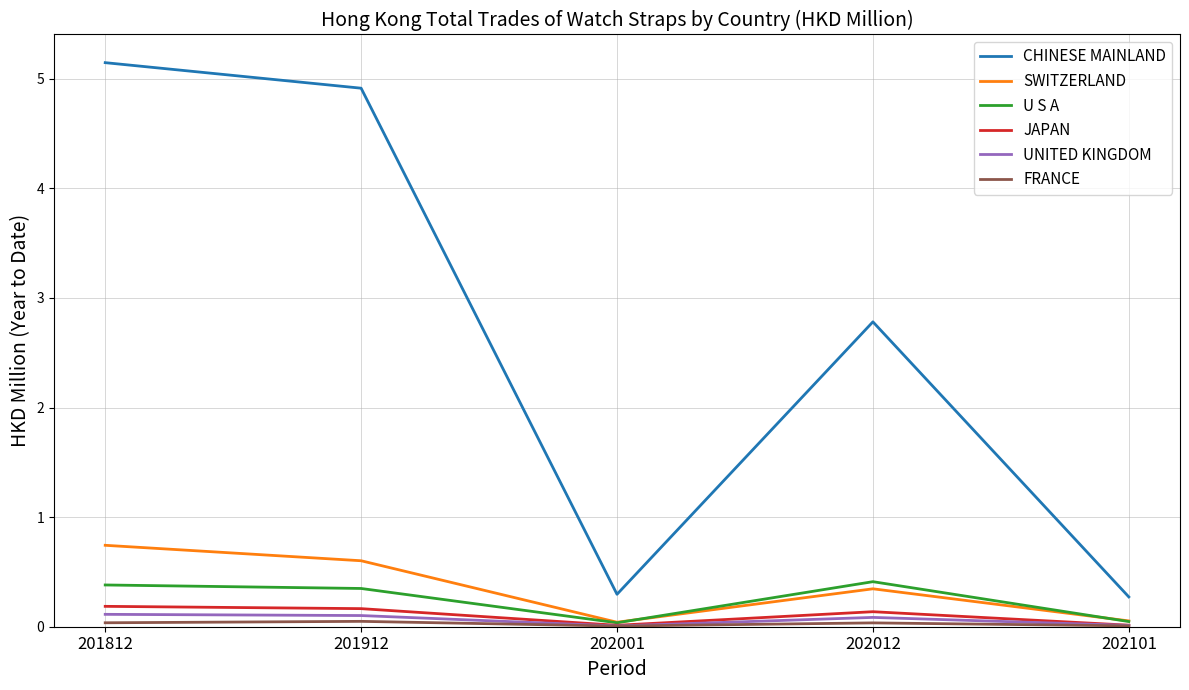

What is the sum of all U S A values?

1.2